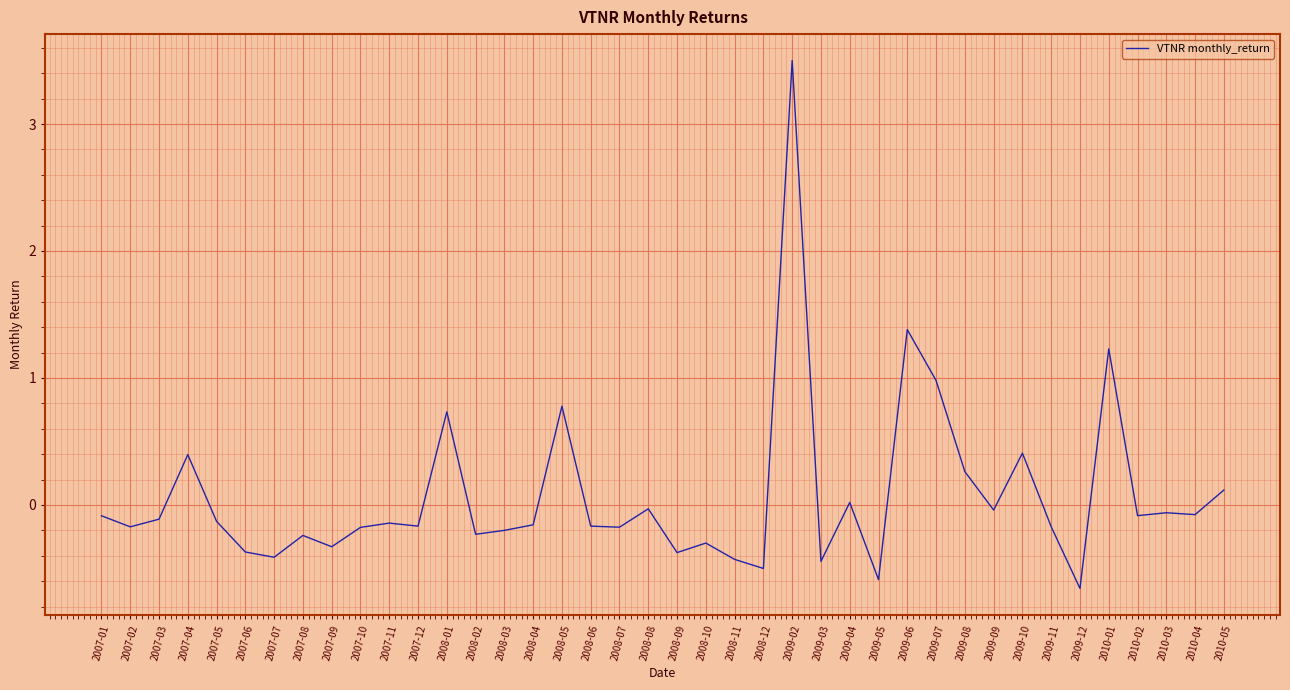

Which label corresponds to the largest value in the chart?

2009-02